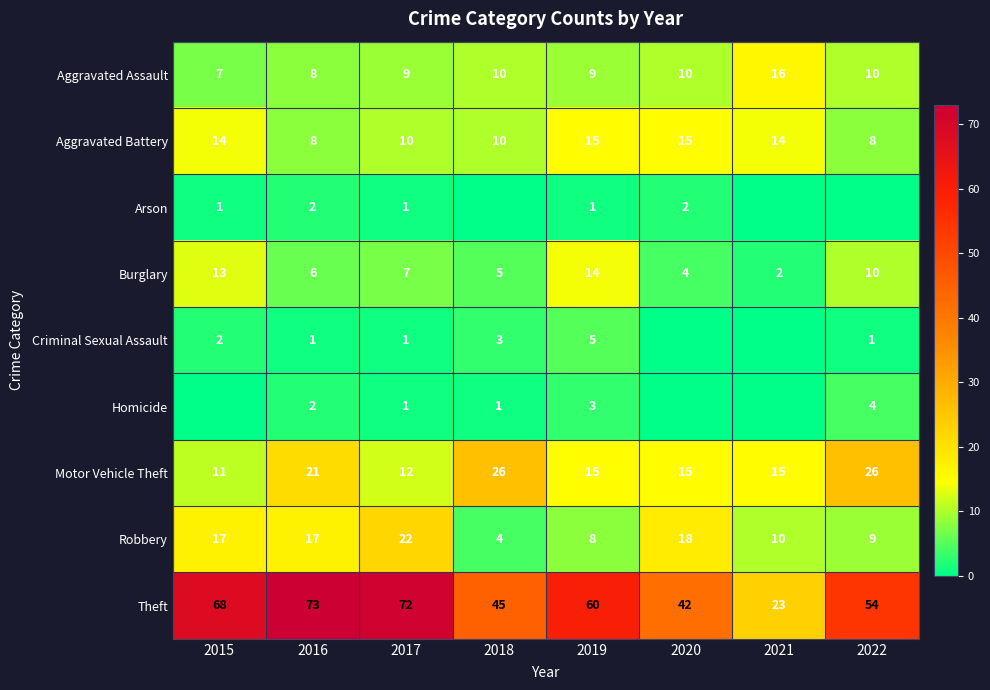

Is the value of Robbery at 2018 greater than the value of Arson at 2019?

Yes